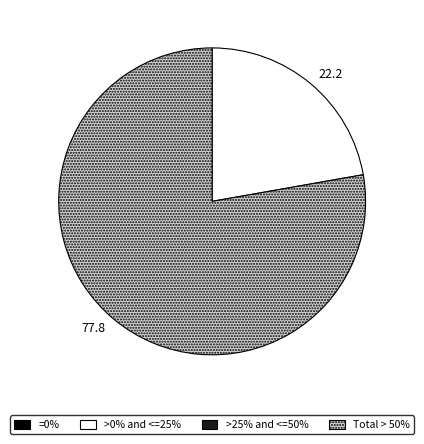

Is there any slice that represents more than half of the pie?

Yes